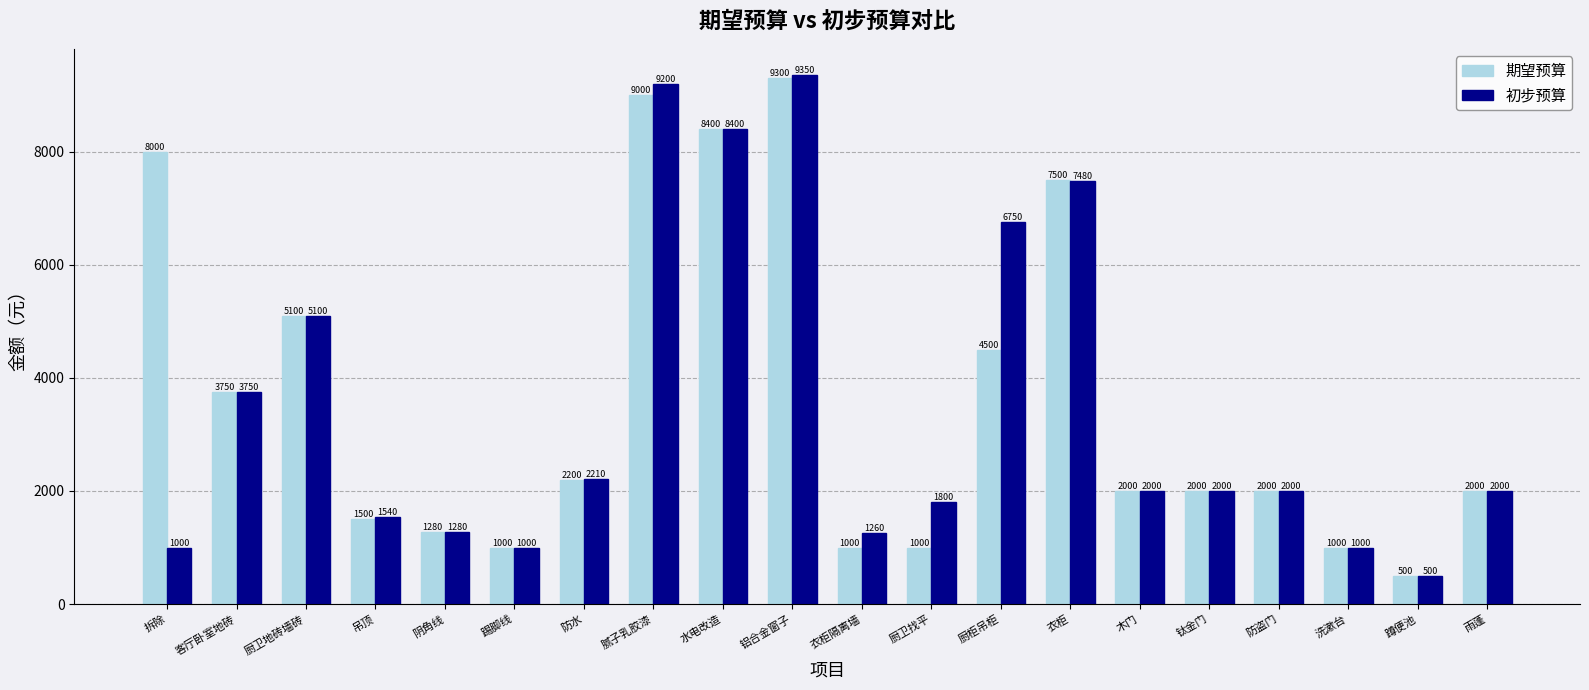

What is the label of the 5th bar from the left?

阴角线